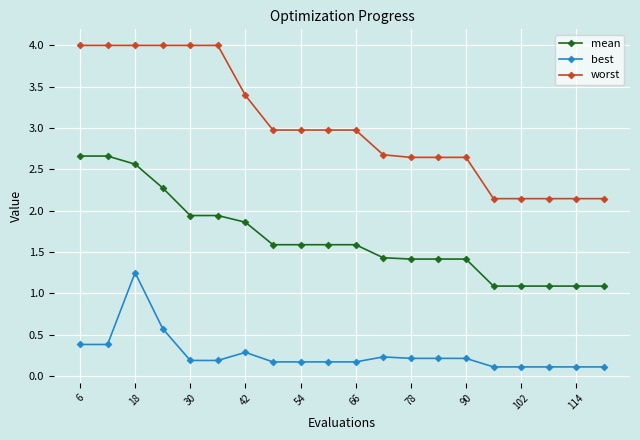

At how many categories does at least one series exceed 2?

20